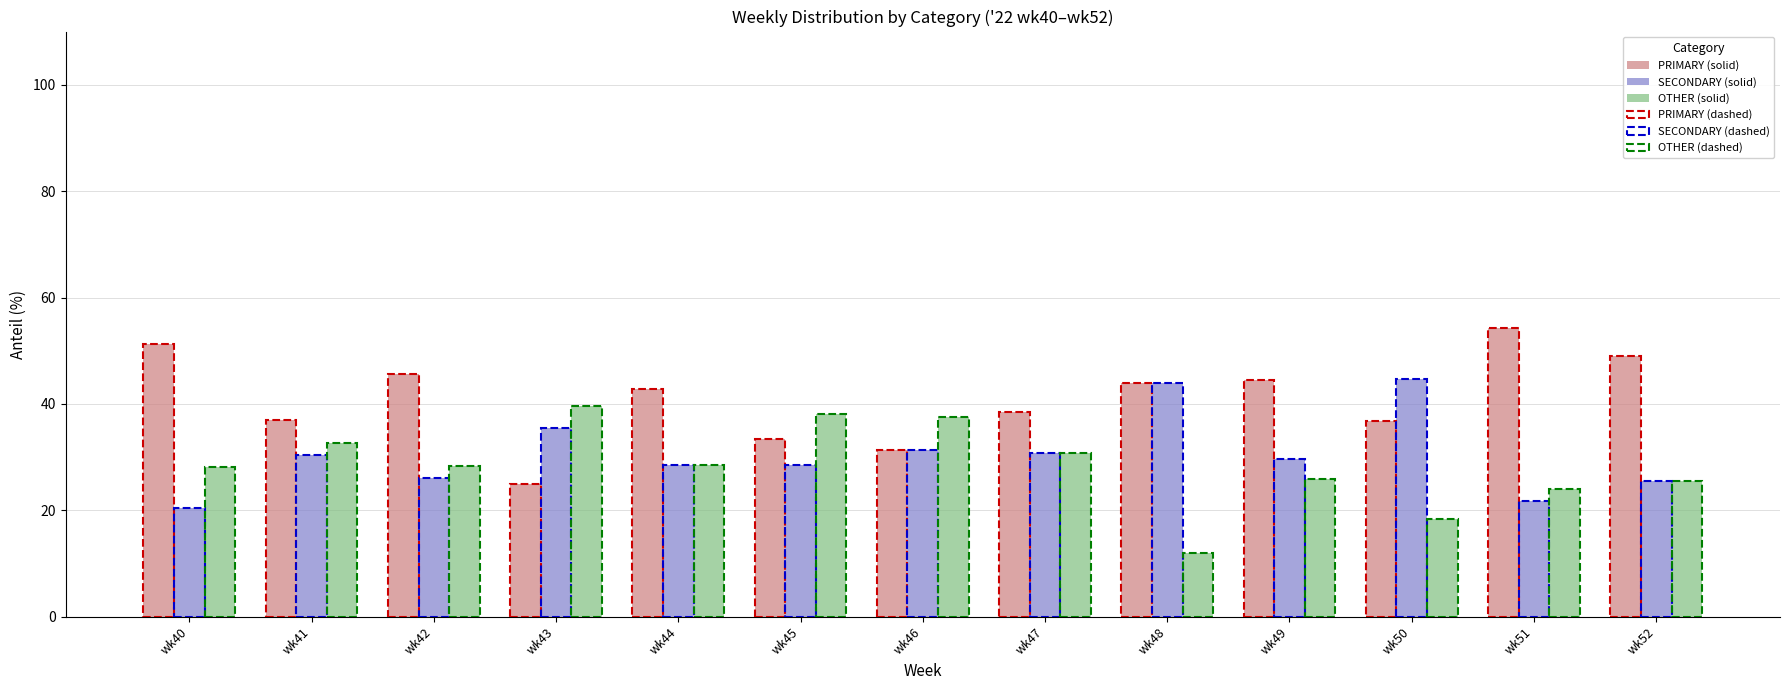

What is the total value across all series at wk50?

100.0